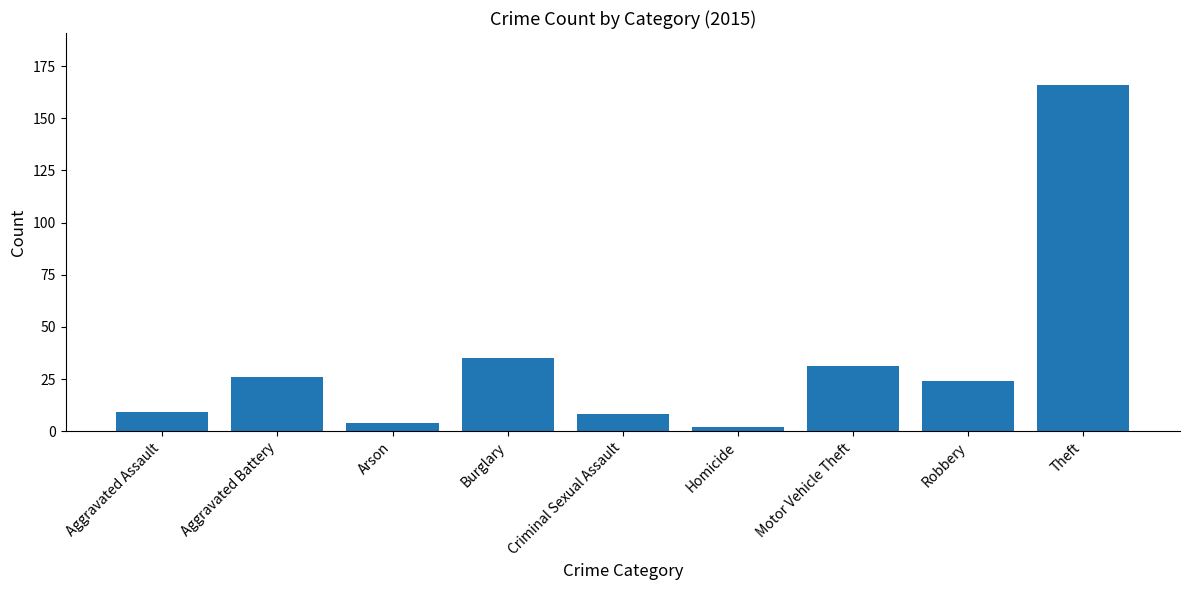

Which has a higher value, Aggravated Battery or Theft?

Theft